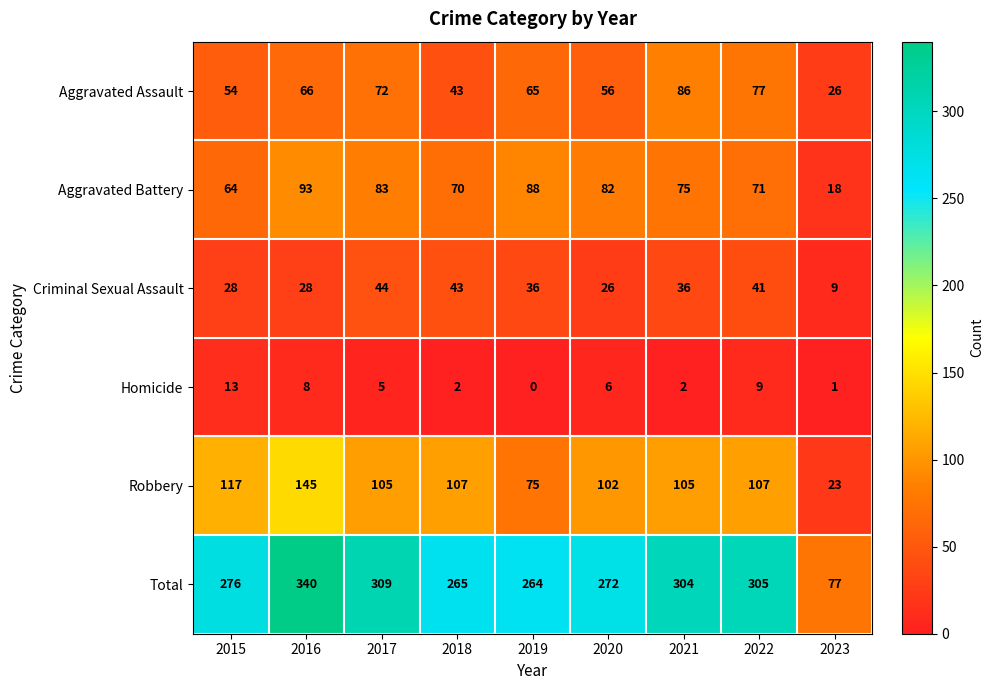

True or false: Aggravated Assault has a value of 54 at 2015.

True